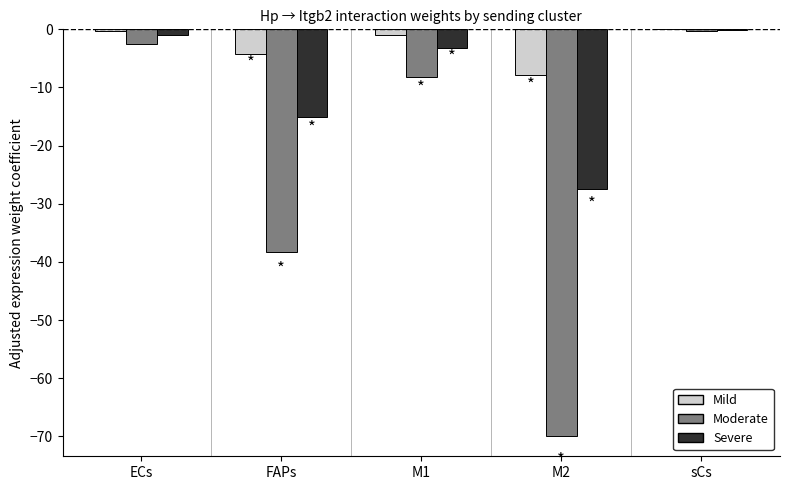

What is the total value across all series at FAPs?

-57.5